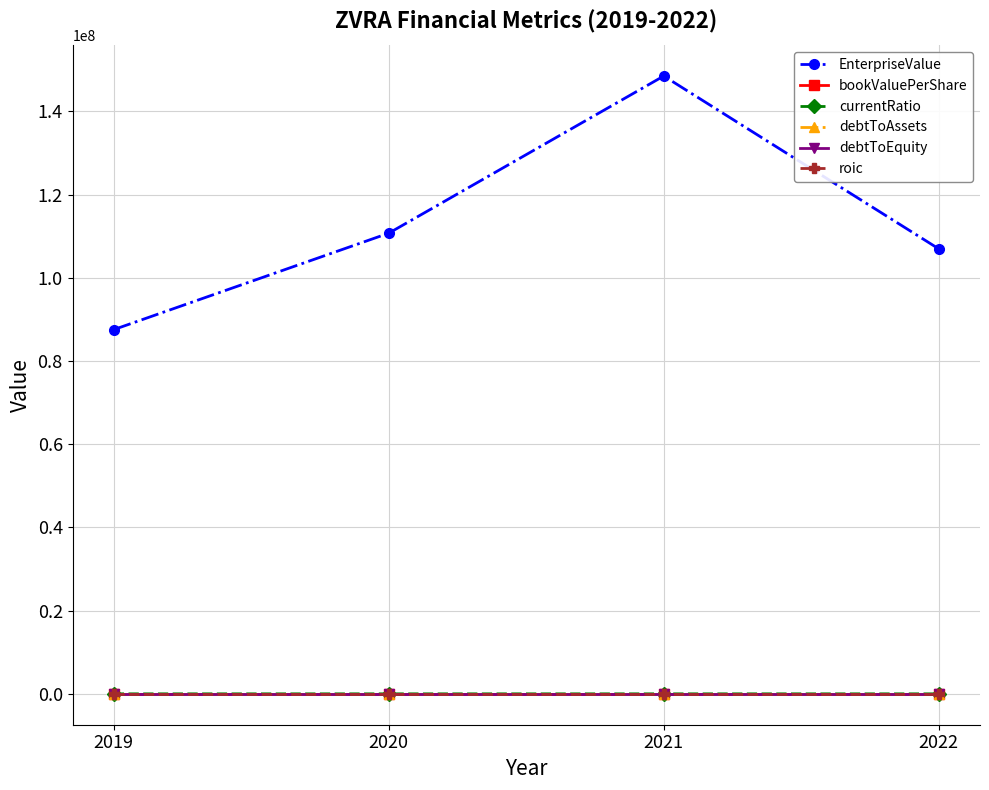

What is the sum of all roic values?

-3.8